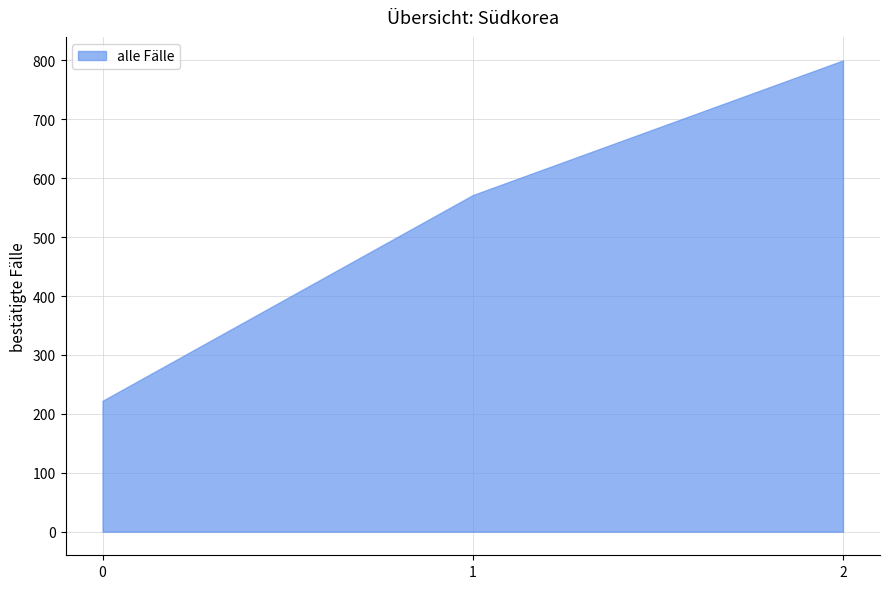

List the labels in order of value, smallest first.

0, 1, 2